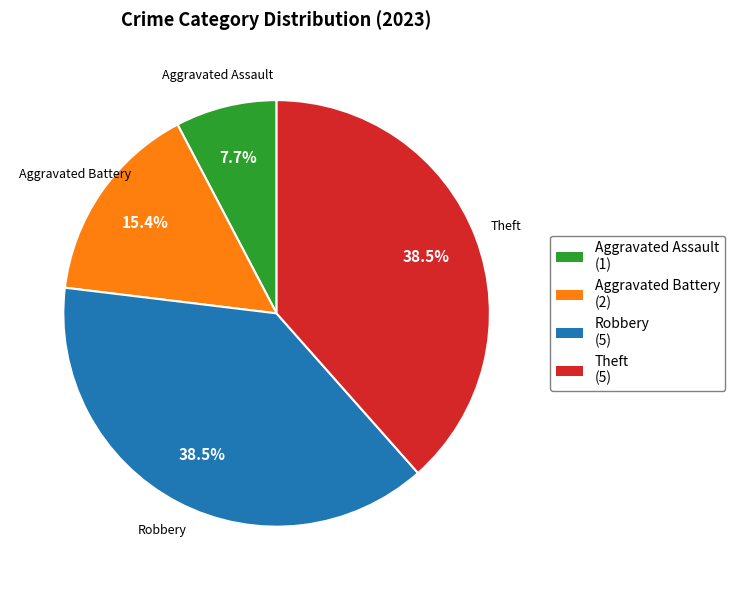

Is it true that Aggravated Assault is 8% of the pie?

True